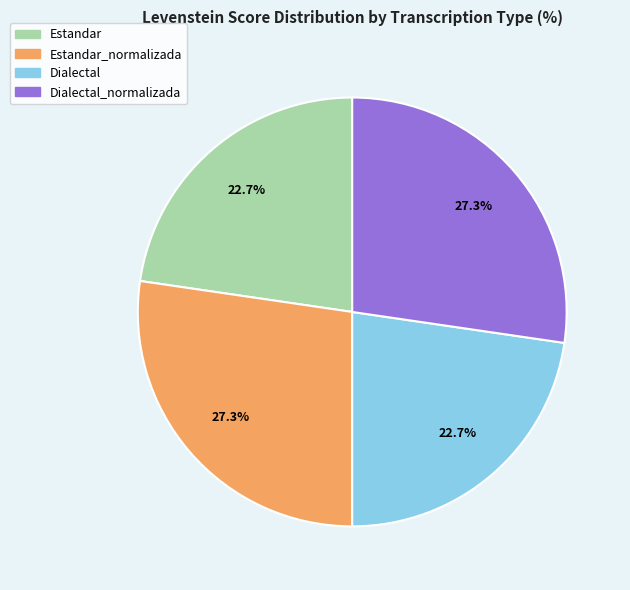

Is there any slice that represents more than half of the pie?

No